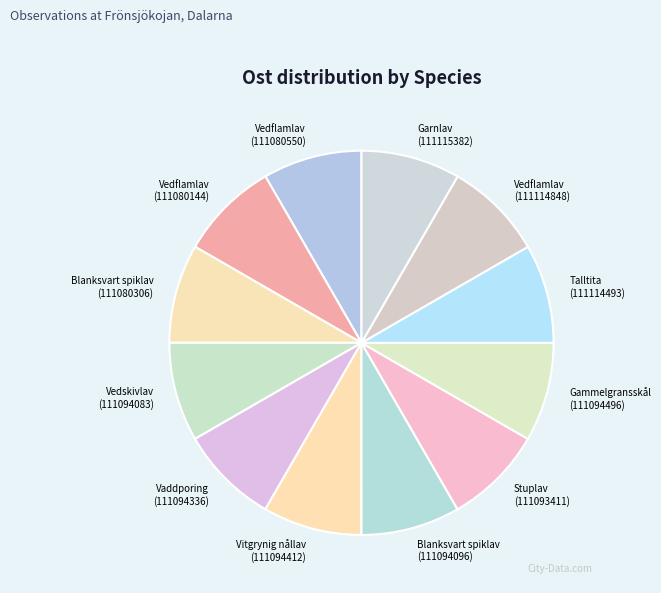

The Talltita (111114493) slice represents 1% of the pie. True or false?

False